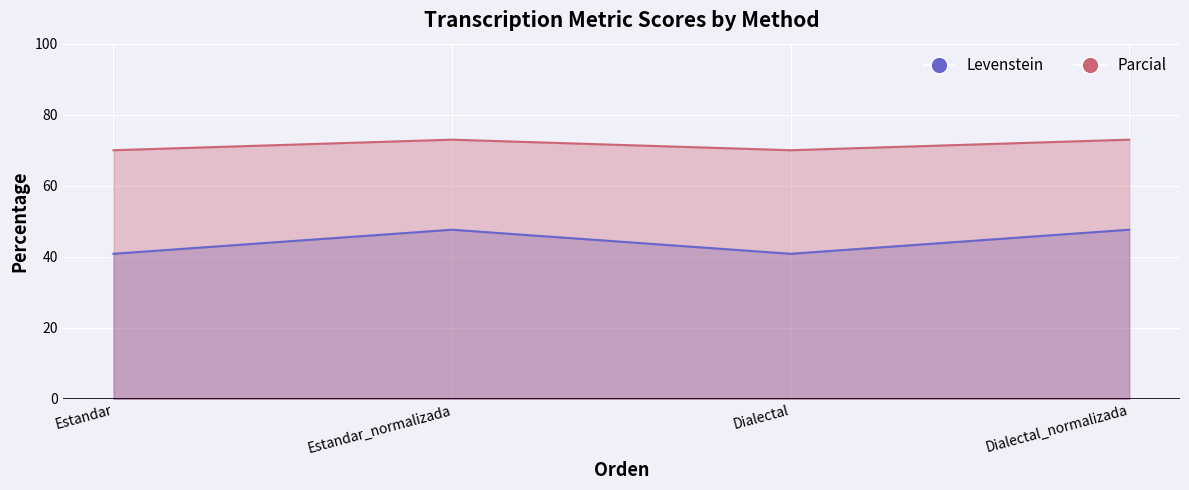

At which label does Parcial reach its minimum?

Estandar